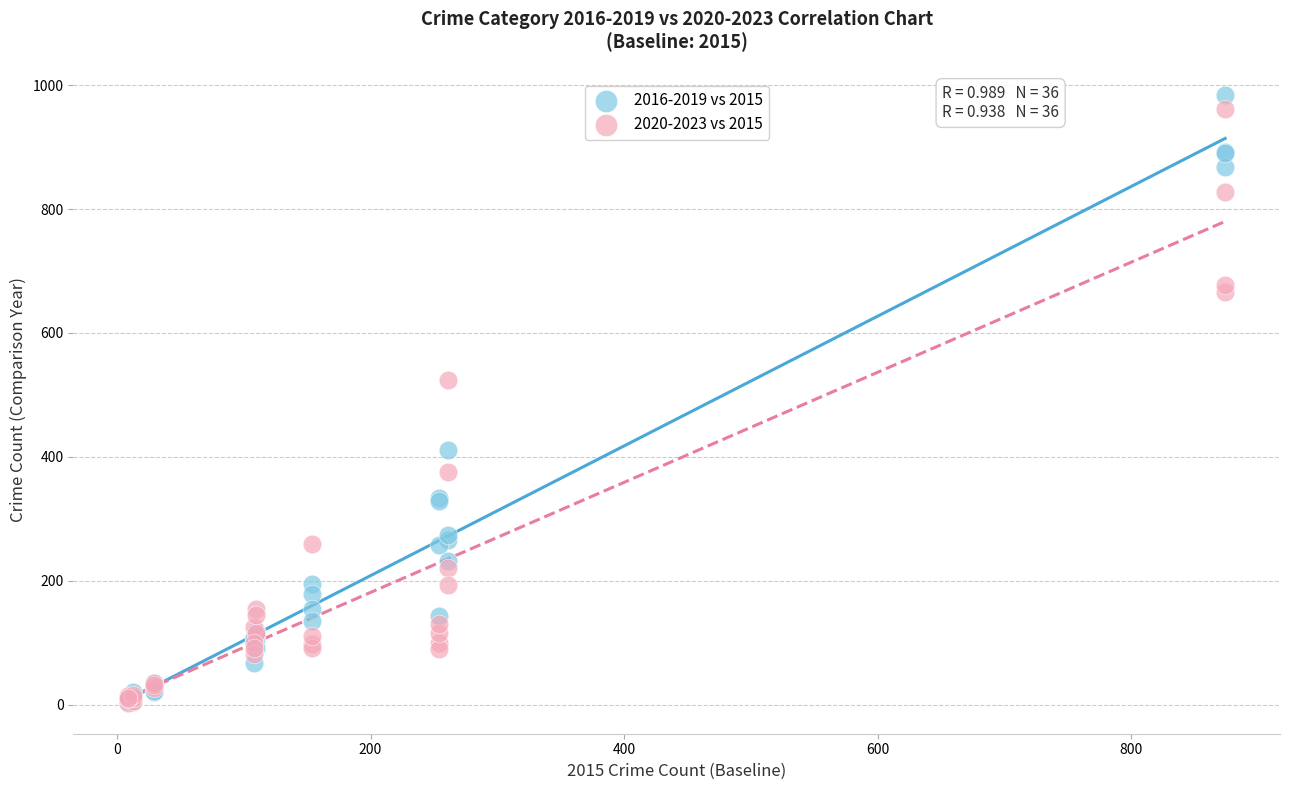

Which series has the widest spread of Y values?

2016-2019 vs 2015